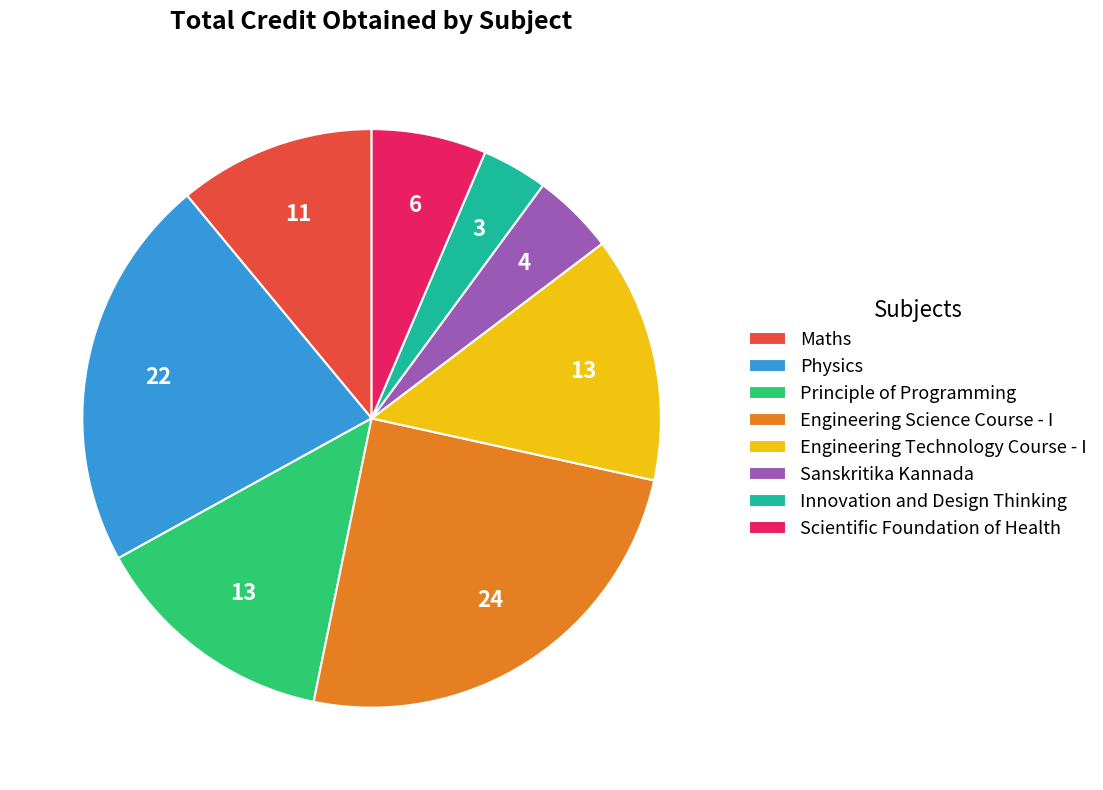

Which category has the biggest portion of the pie?

Engineering Science Course - I